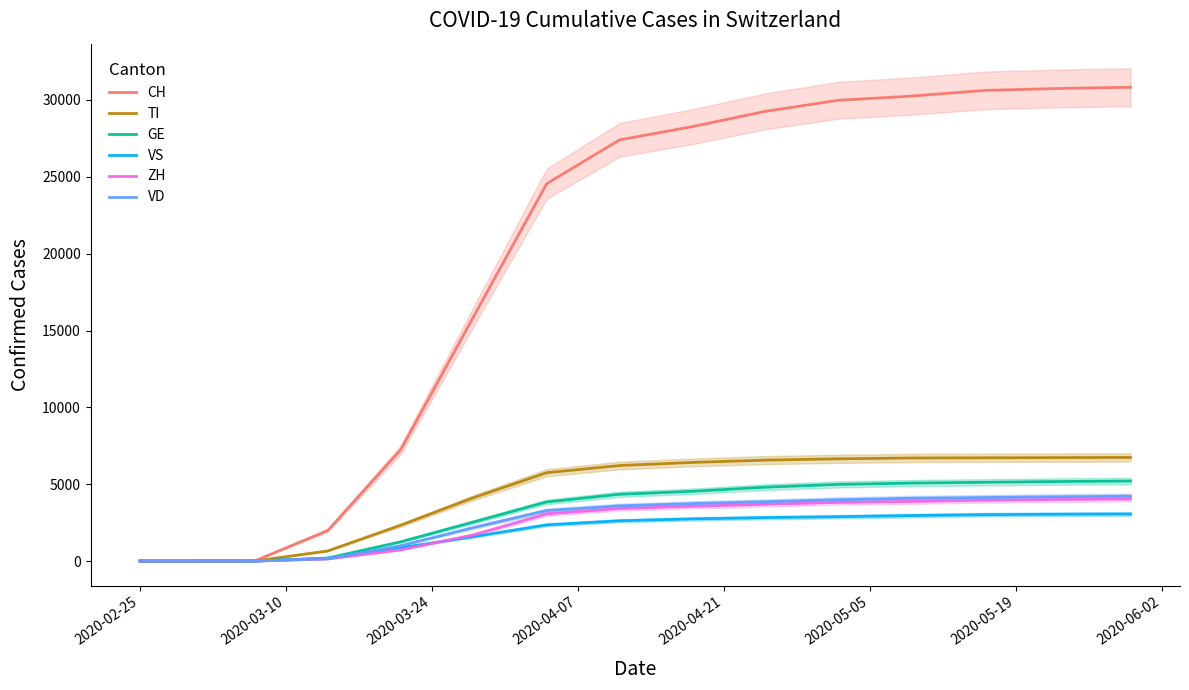

What is the maximum value for GE?

5208